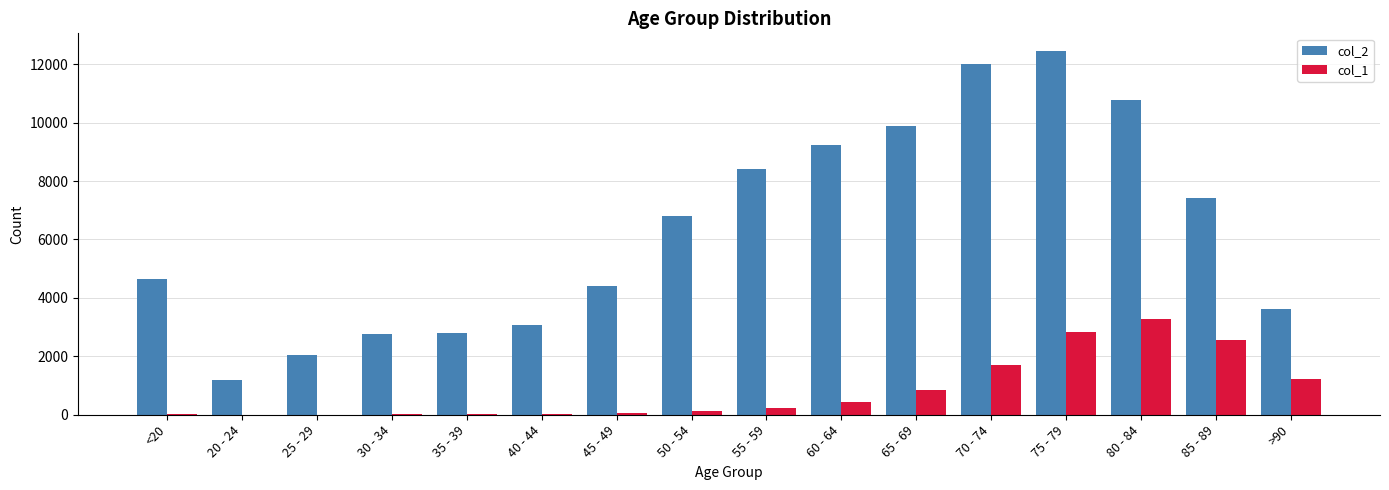

The value of col_2 at 30 - 34 is 1660. True or false?

False